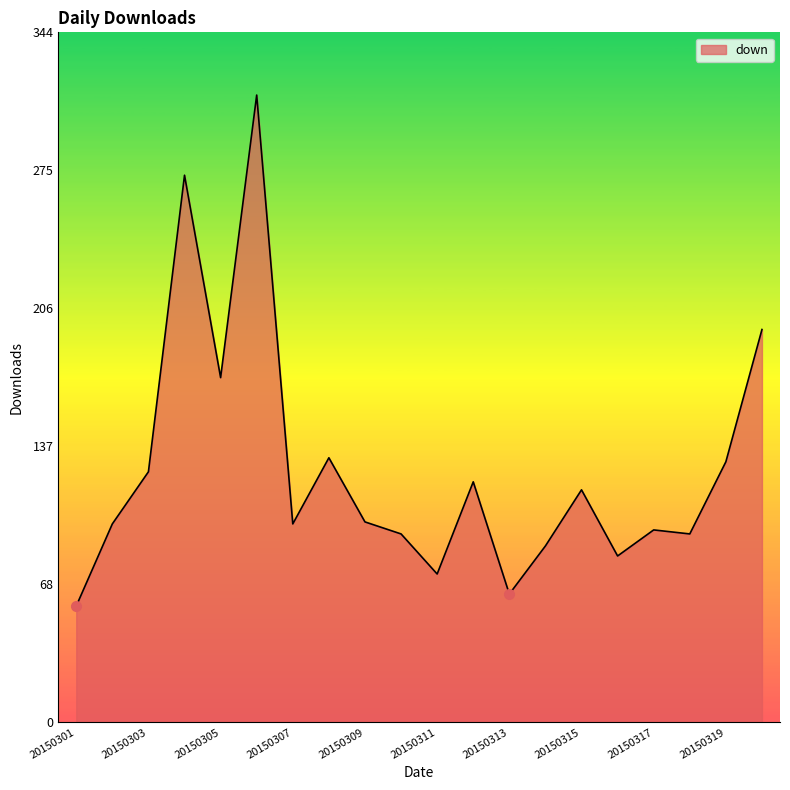

What is the maximum value shown in the chart?

313